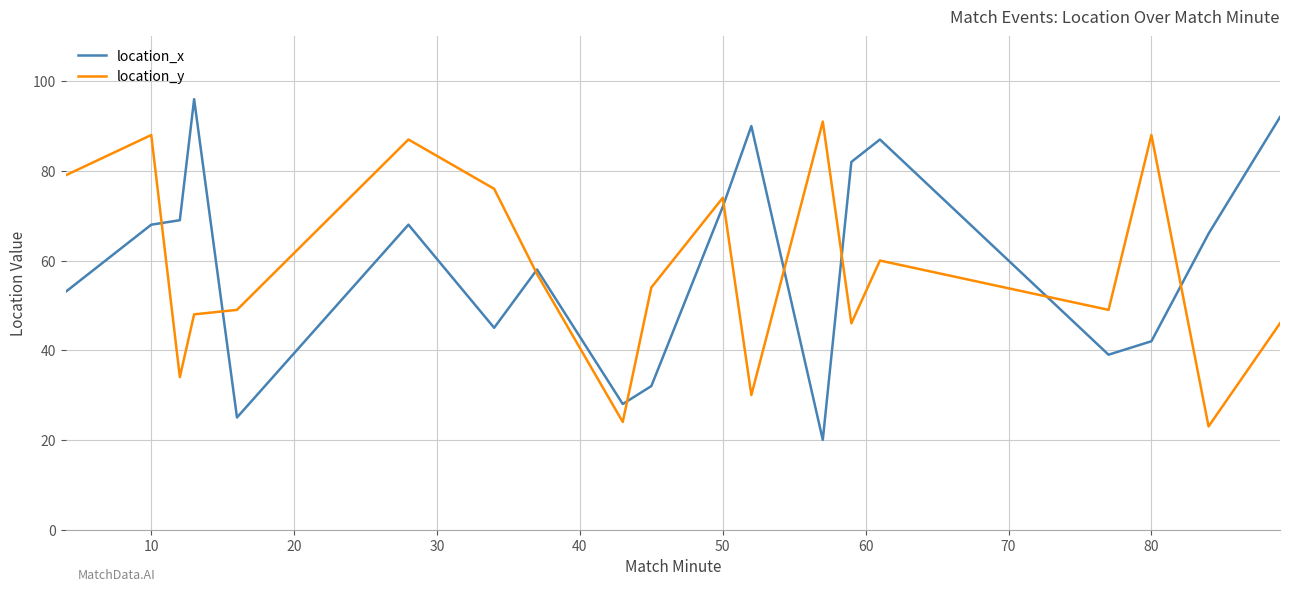

What is the lowest value of the location_y series?

23